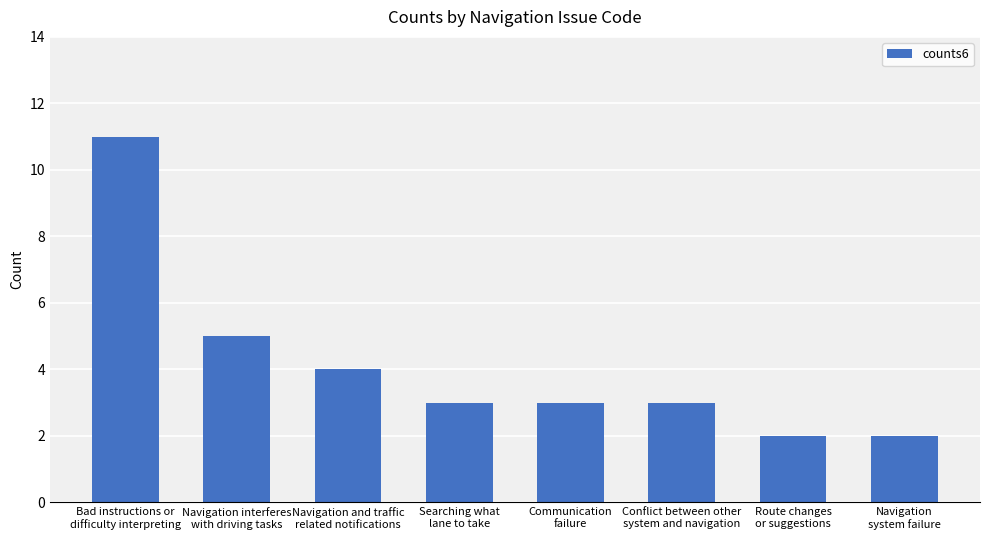

What is the maximum value shown in the chart?

11